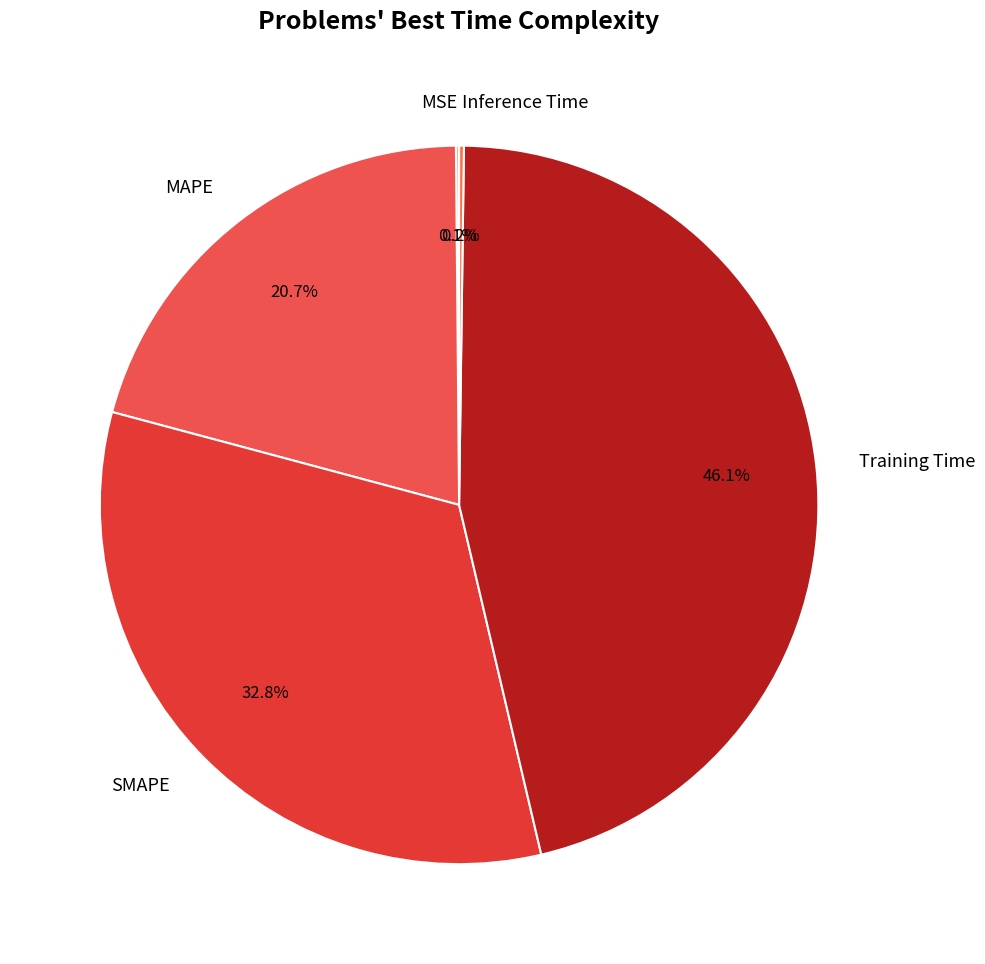

Is there a majority slice in this chart?

No